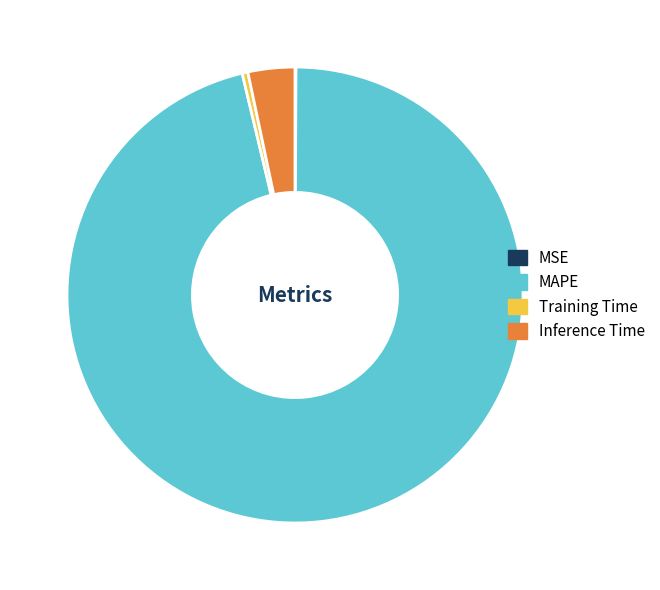

Between MAPE and Inference Time, which is larger?

MAPE